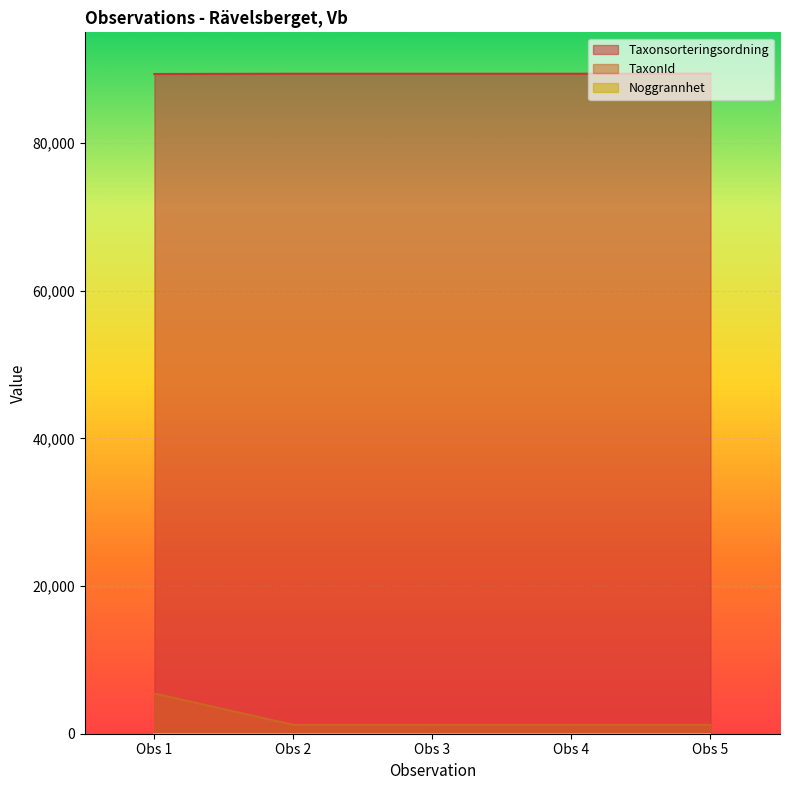

True or false: Taxonsorteringsordning and TaxonId cross at least once.

False